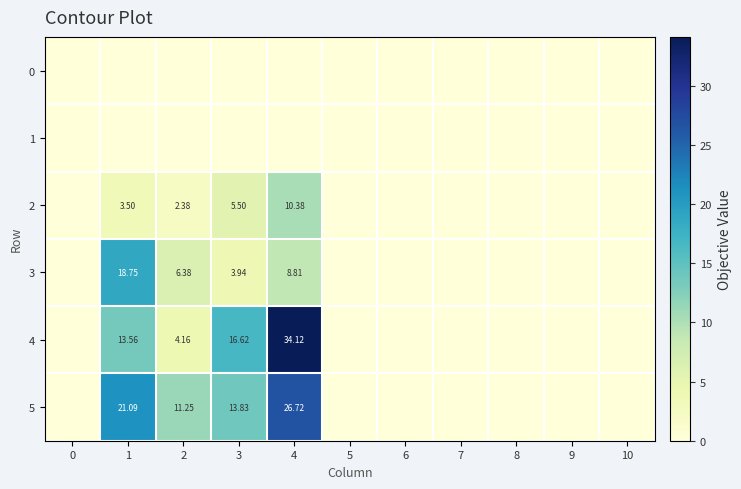

Which series has the largest total across all categories?

row_5